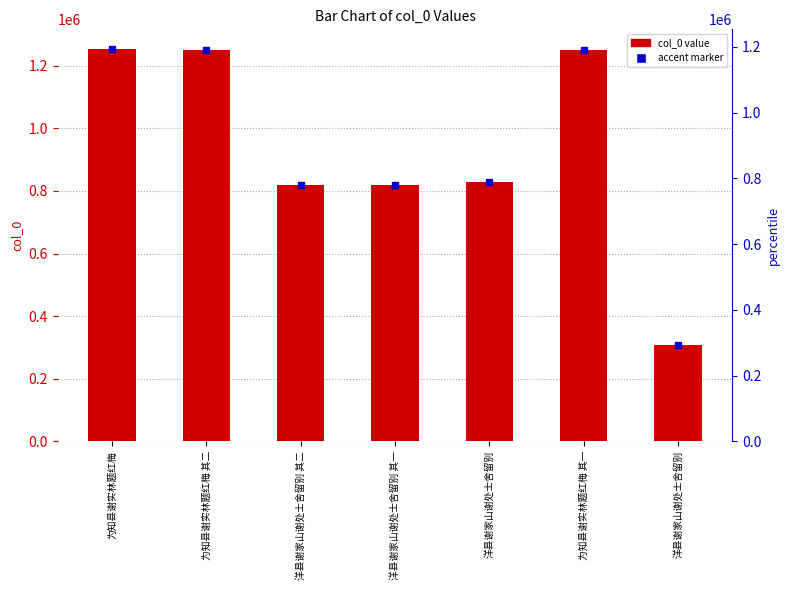

What is the label of the 3rd bar from the left?

洋县谢家山谢处士舍留别 其二